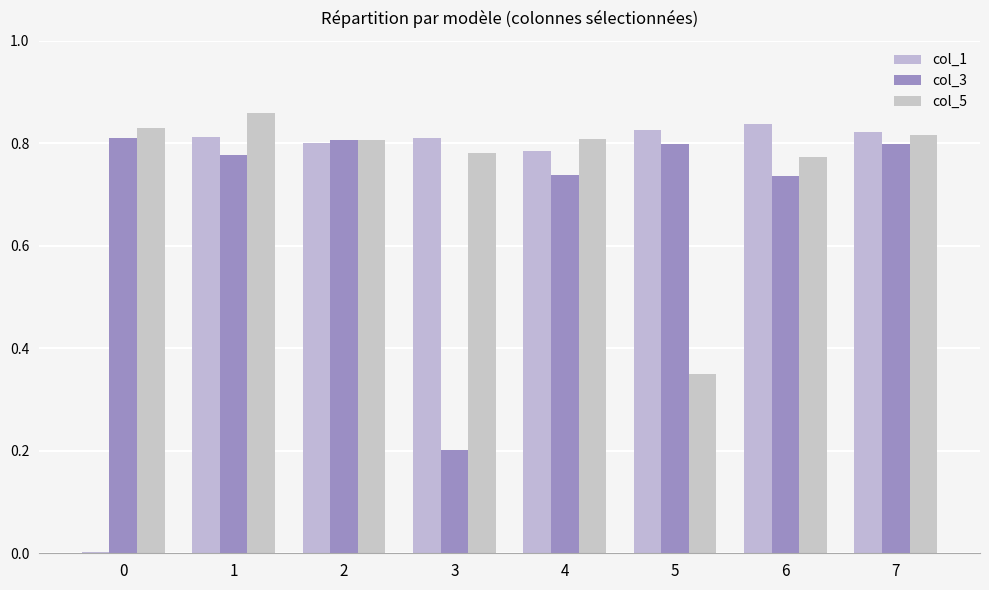

Does the chart contain stacked bars?

No